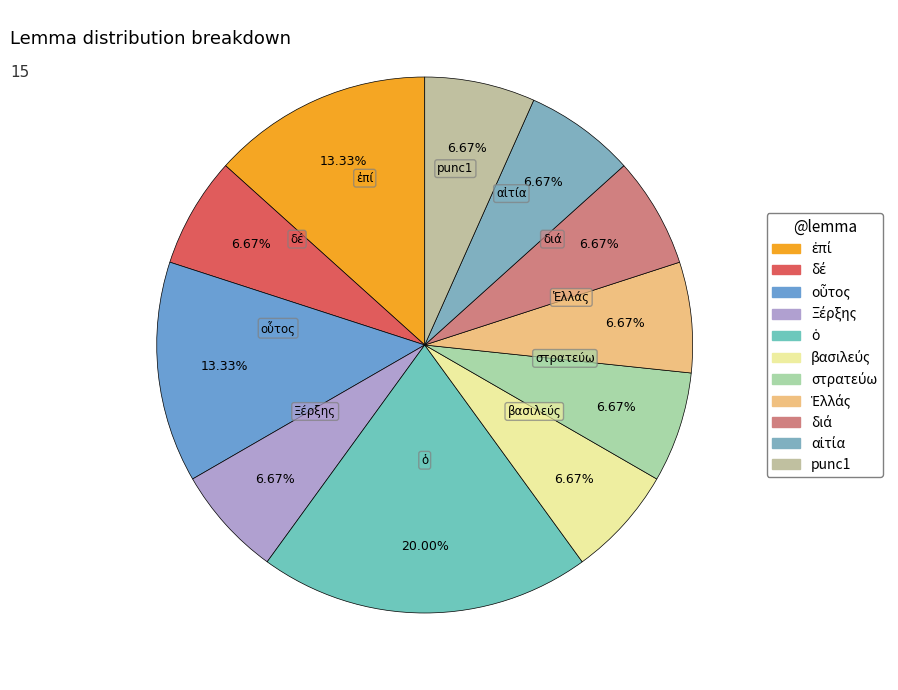

Is there a majority slice in this chart?

No